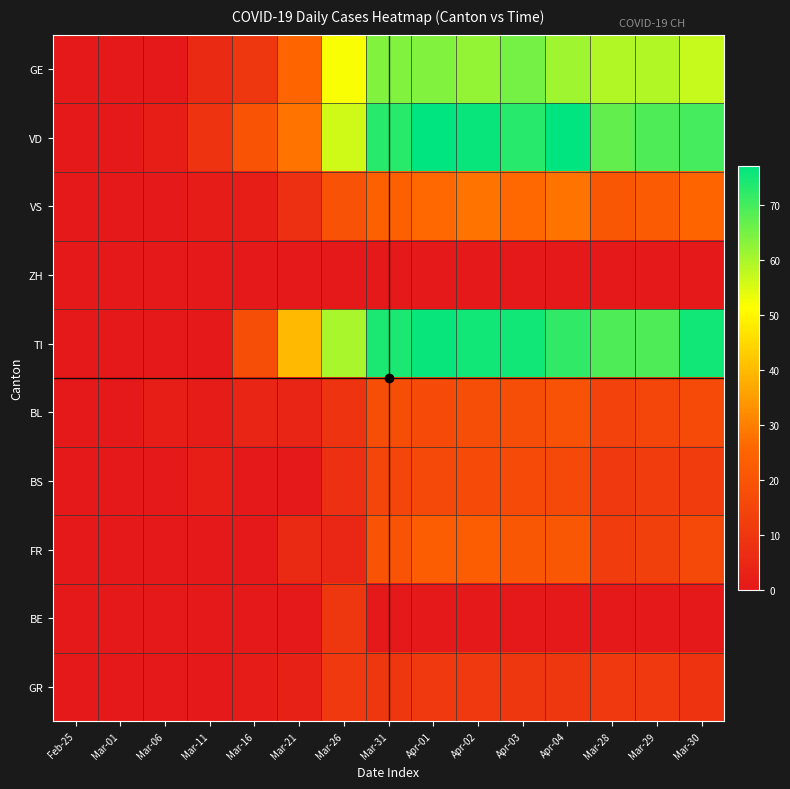

What is the total value across all series at Mar-26?

230